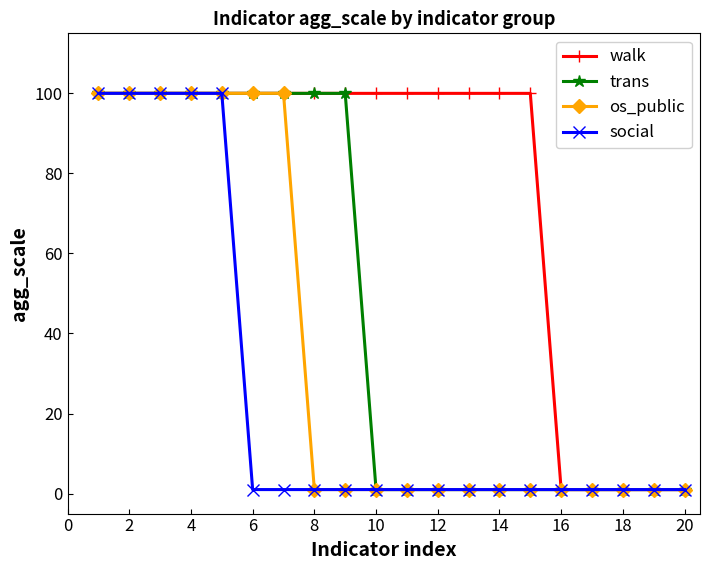

List the series in order of their overall mean, lowest first.

social, os_public, trans, walk